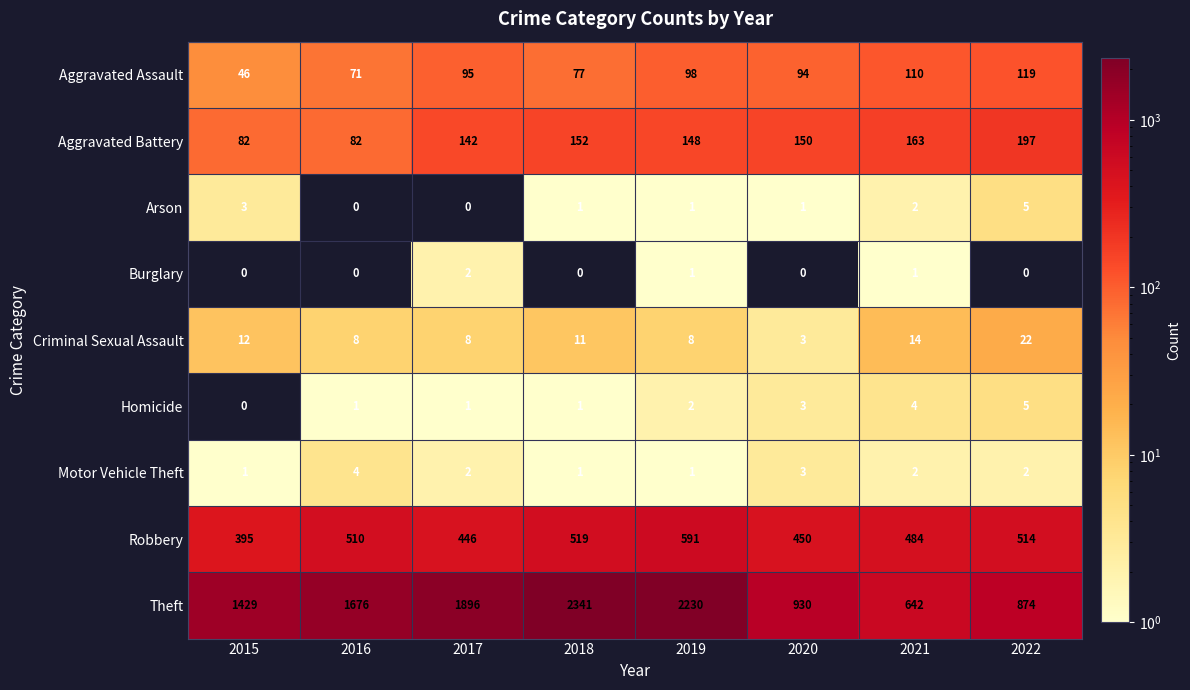

At which label does Theft reach its peak?

2018